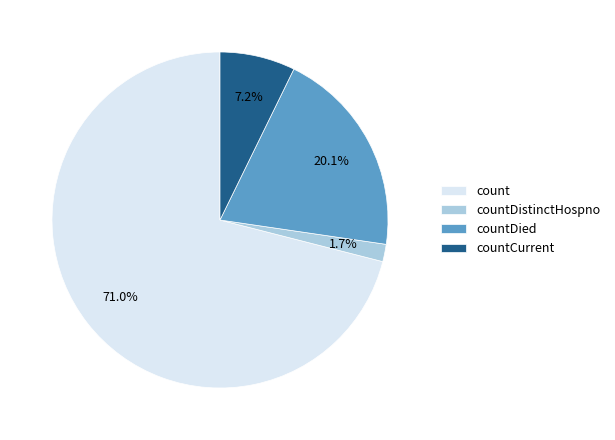

To the nearest percent, what is the difference between the largest and smallest slice percentages?

69%